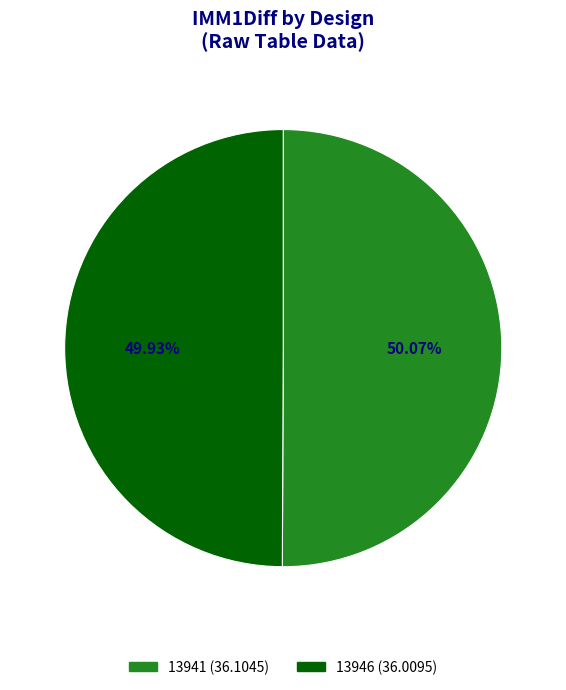

Approximately how many times larger is the value at 13941 compared to 13946?

1.0